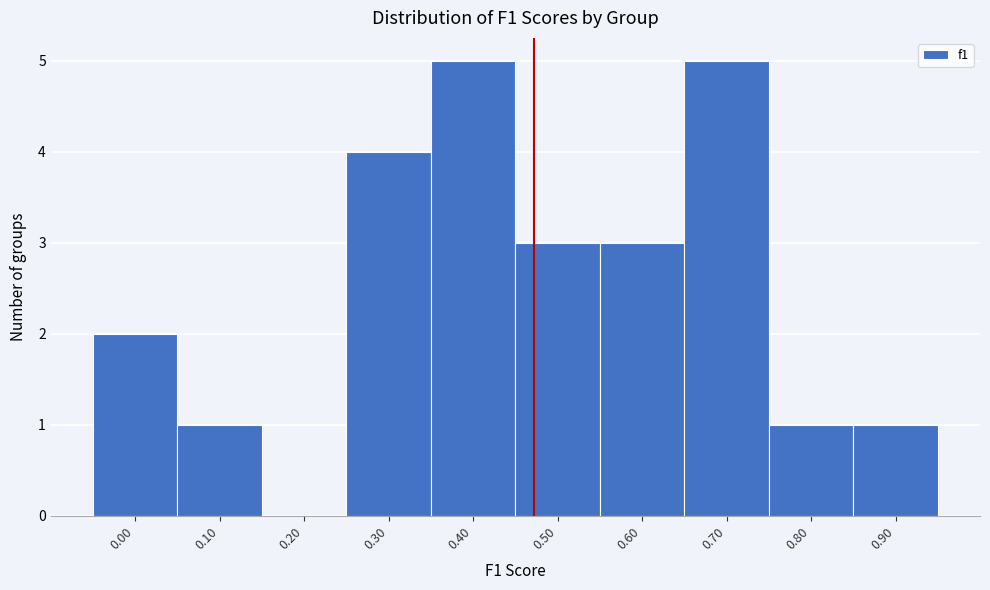

Reading left to right, list all the values displayed in this chart.

0.00=2	0.10=1	0.20=0	0.30=4	0.40=5	0.50=3	0.60=3	0.70=5	0.80=1	0.90=1